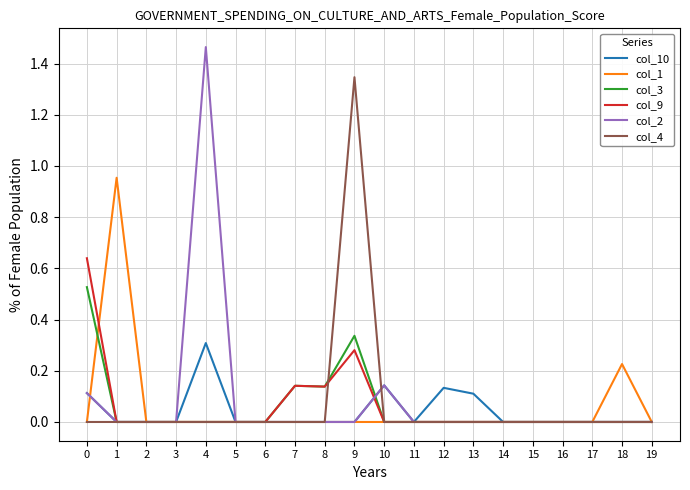

Which series has the widest spread of values?

col_2